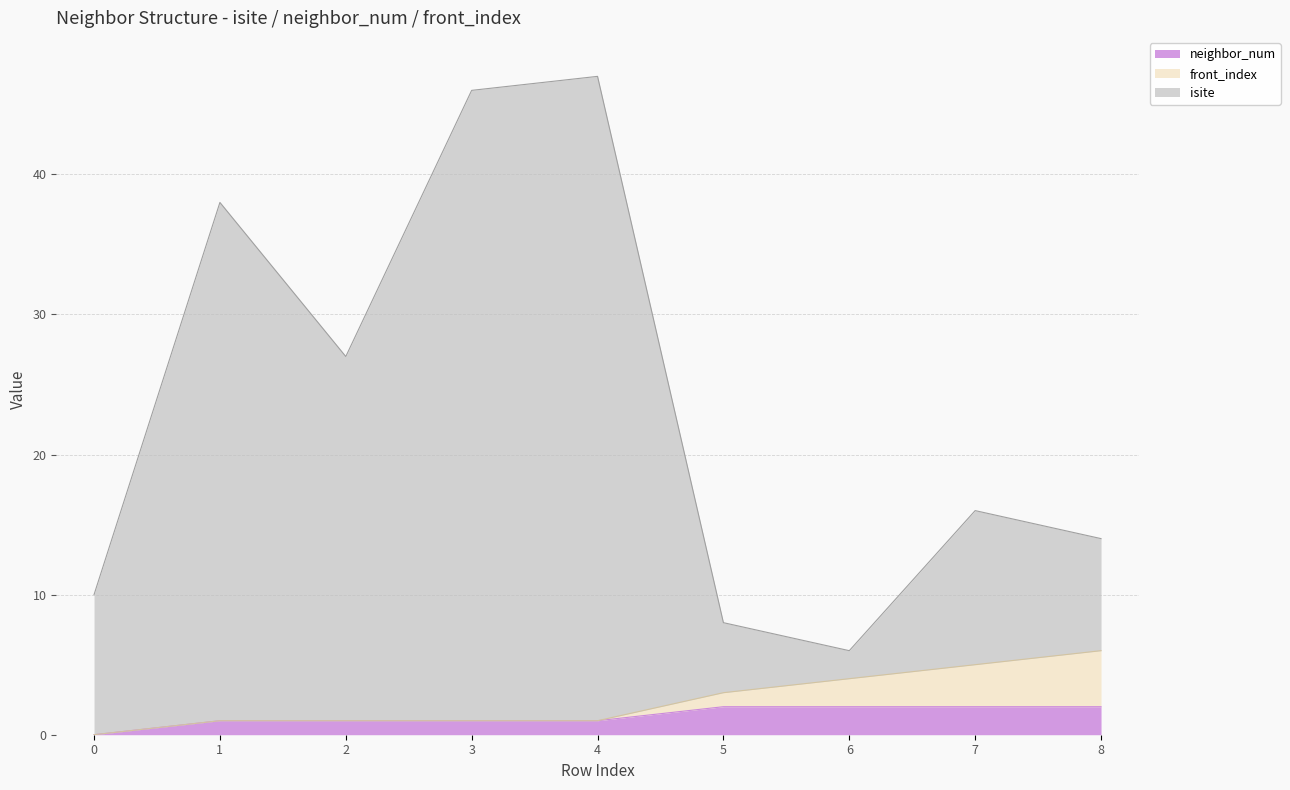

True or false: isite has a value of 3 at 5.

False